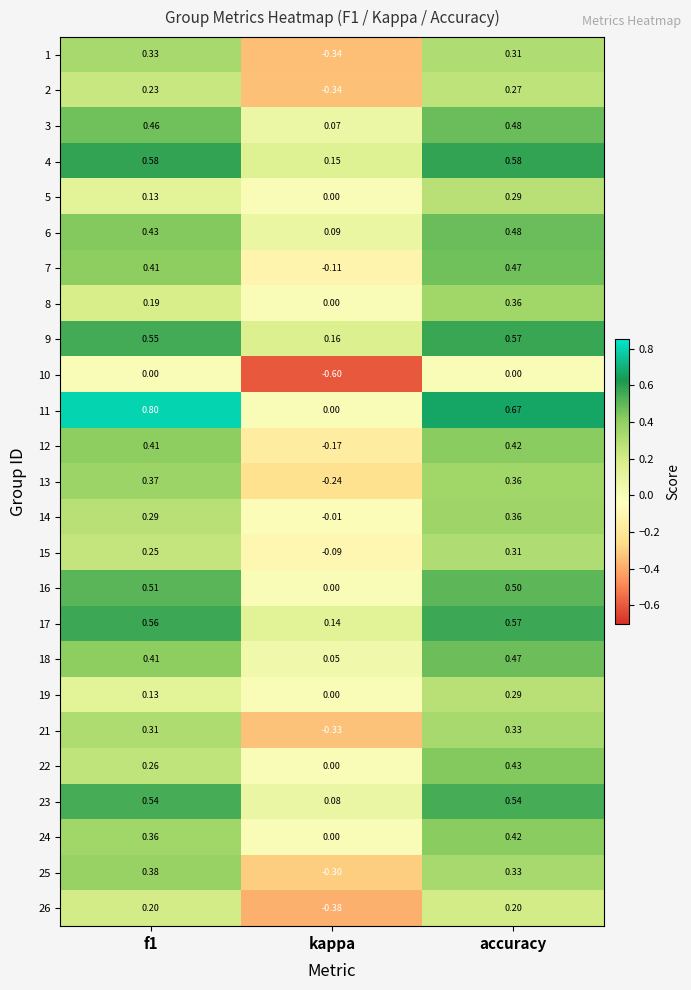

How many categories are shown in the chart?

3